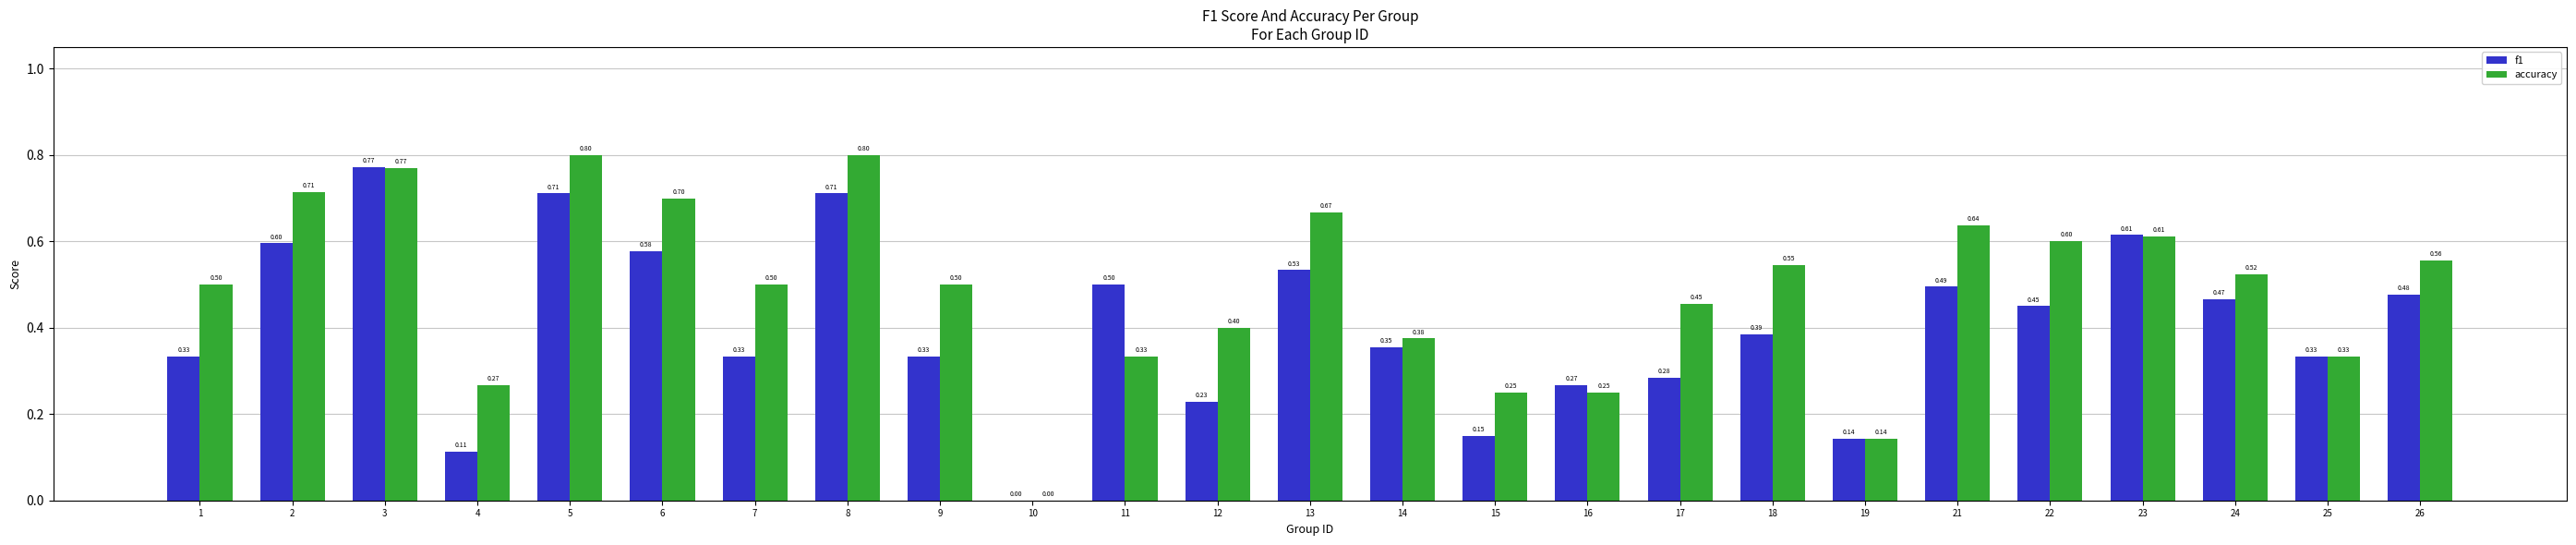

What is the sum of all accuracy values?

12.2